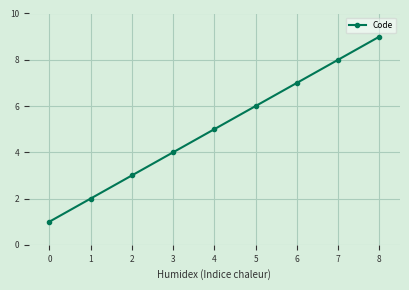

What is the value of the 7th point from the left?

7